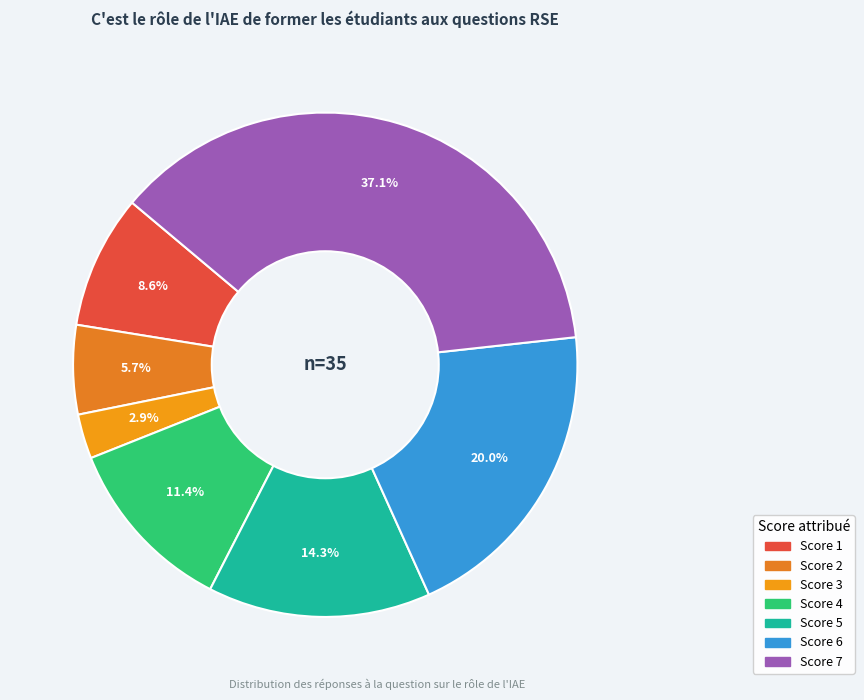

What is the largest slice in the pie chart?

7